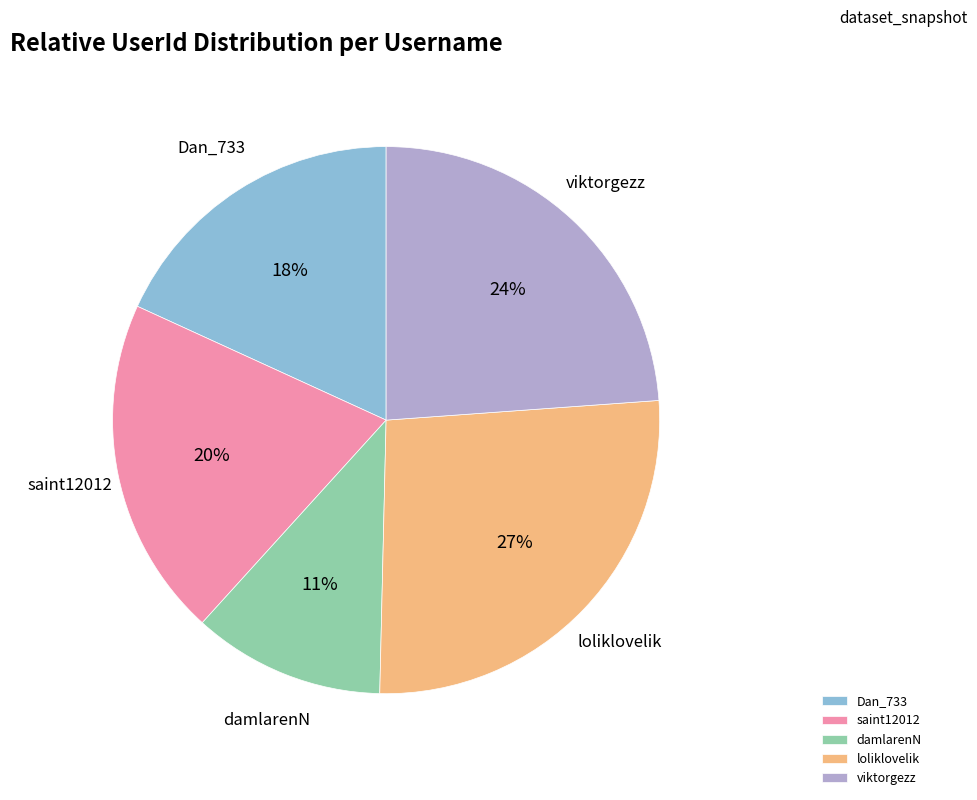

Is viktorgezz the majority of the pie?

No